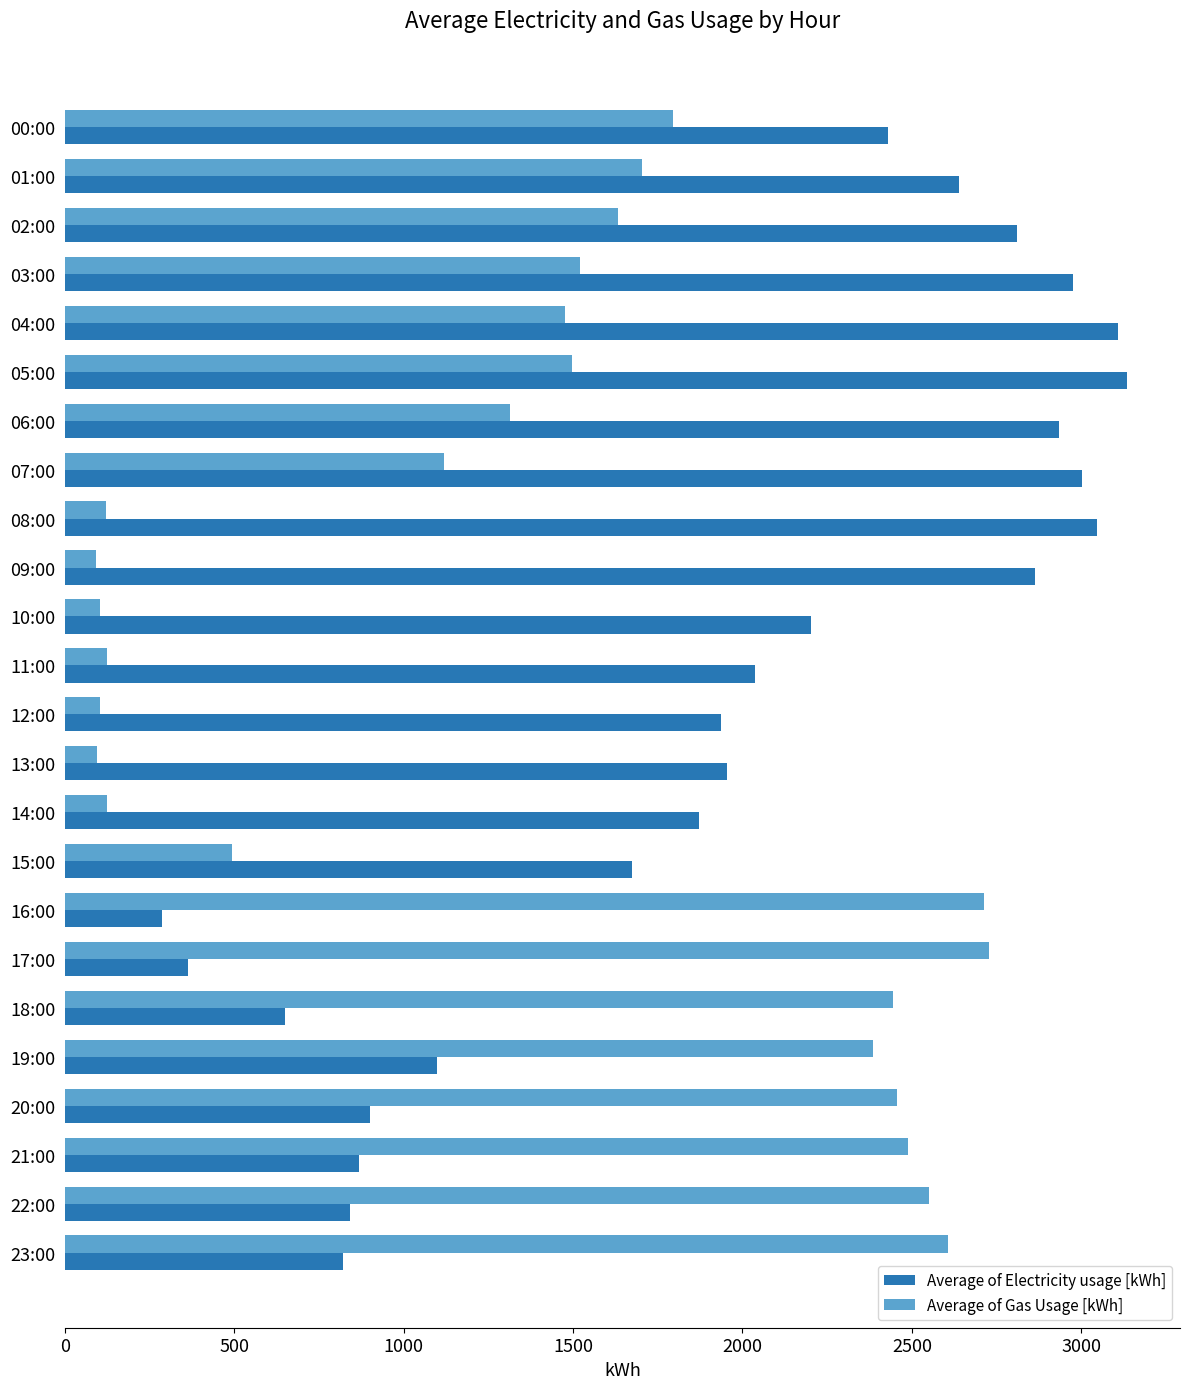

What is the total value across all series at 21:00?

3356.1